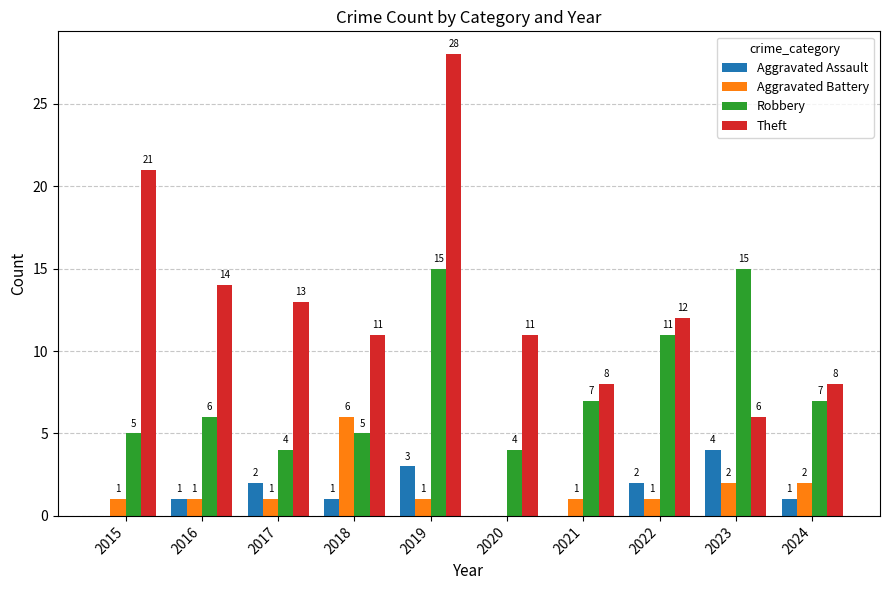

Which series changed the most between 2018 and 2019?

Theft